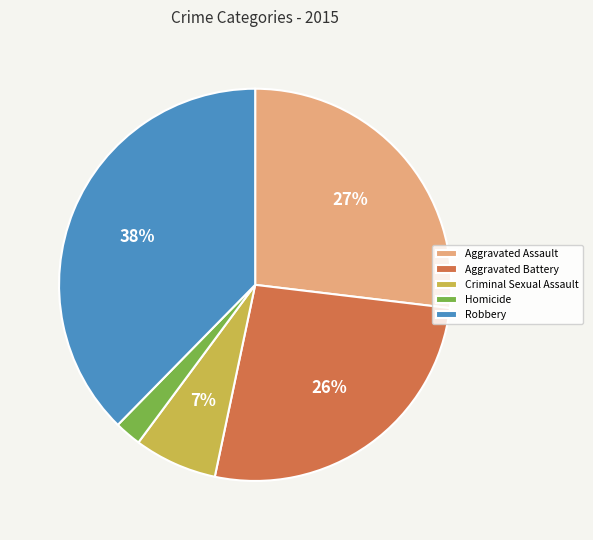

Does any single category account for the majority?

No